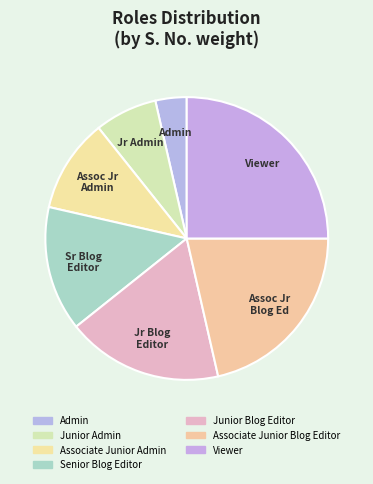

How many segments does this pie chart have?

7